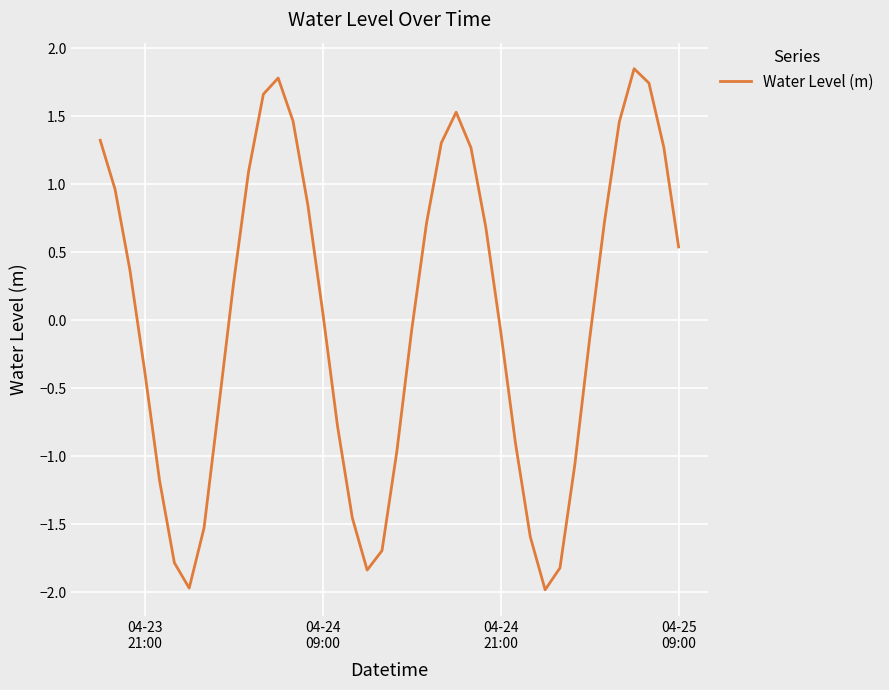

What is the difference between the maximum and minimum values?

3.8